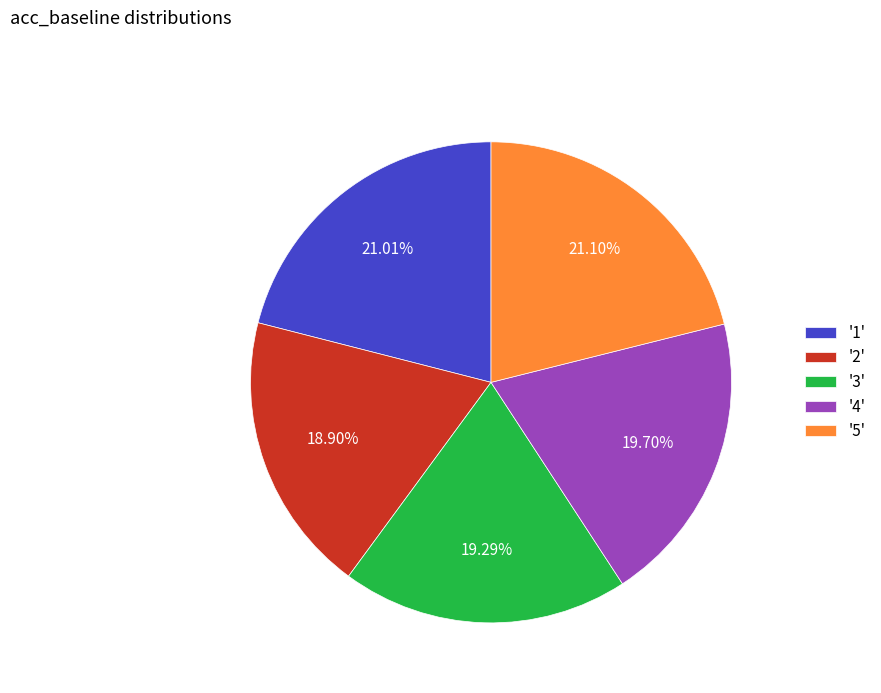

Does '2' account for over 50% of the chart?

No